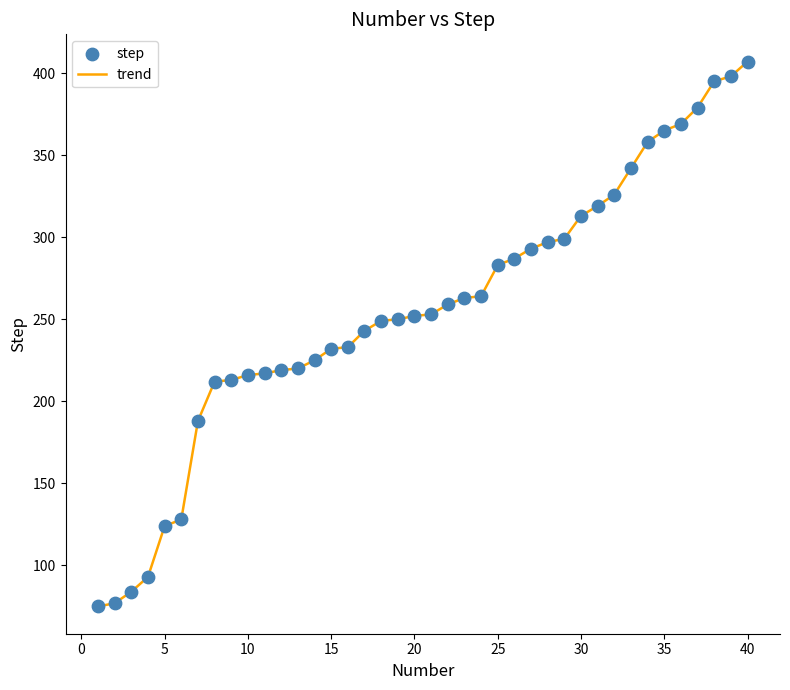

What is the greatest value displayed?

407